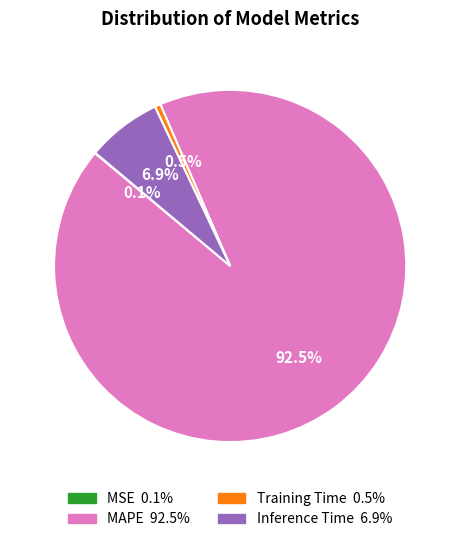

Approximately how many times larger is the value at Inference Time compared to MAPE?

0.1